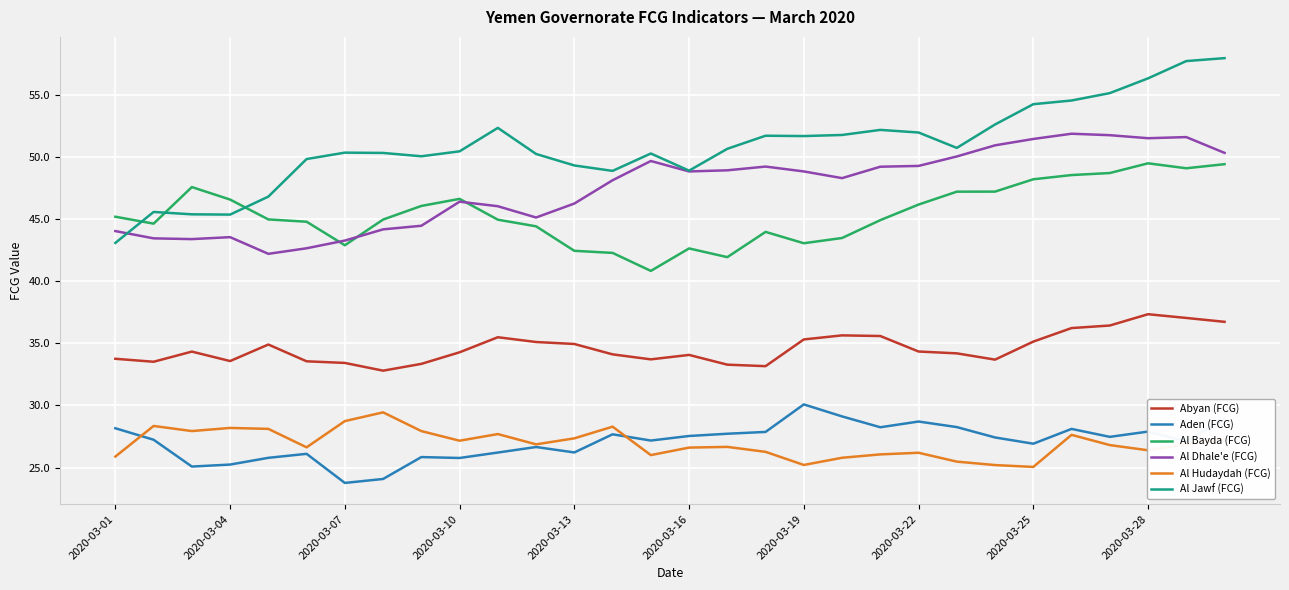

True or false: Aden (FCG) and Al Bayda (FCG) intersect in this chart.

False